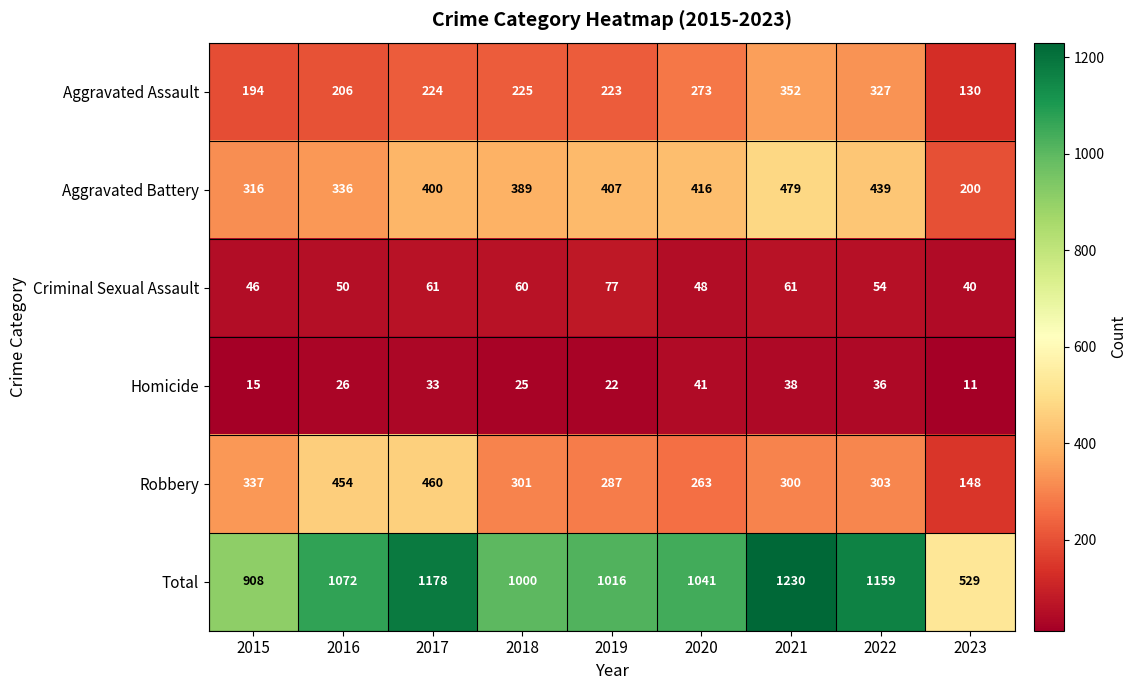

What is the smallest value displayed?

11